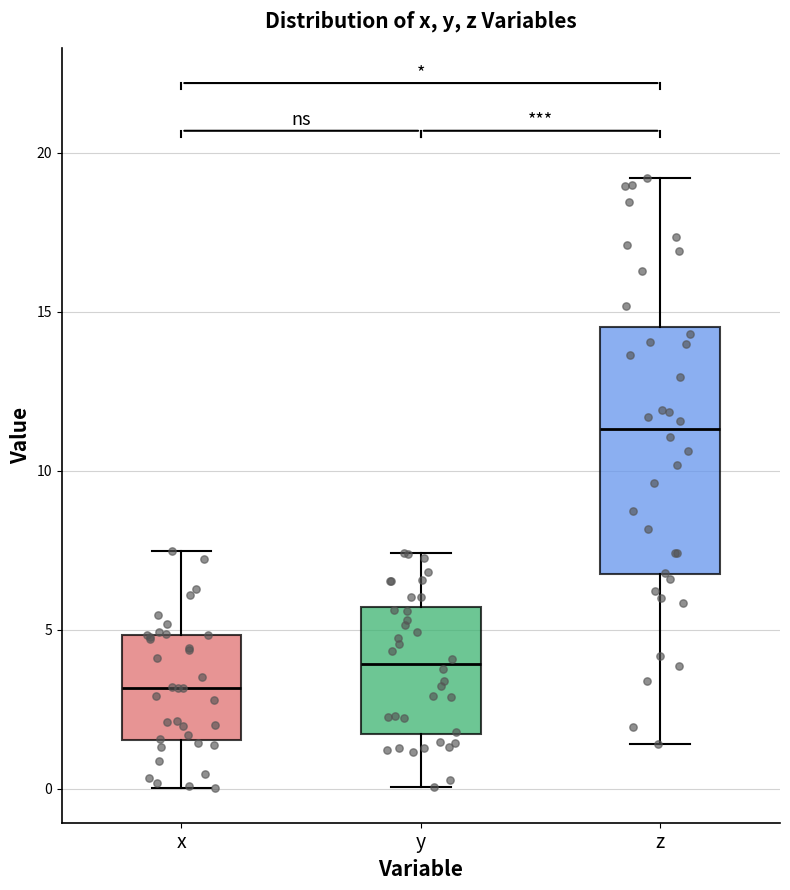

Which box is the tallest, from its lower edge to its upper edge?

z